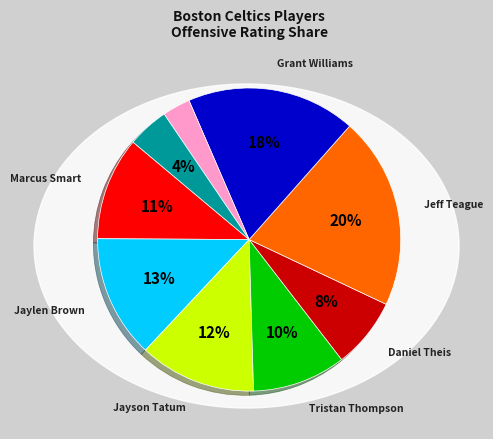

How many segments does this pie chart have?

9